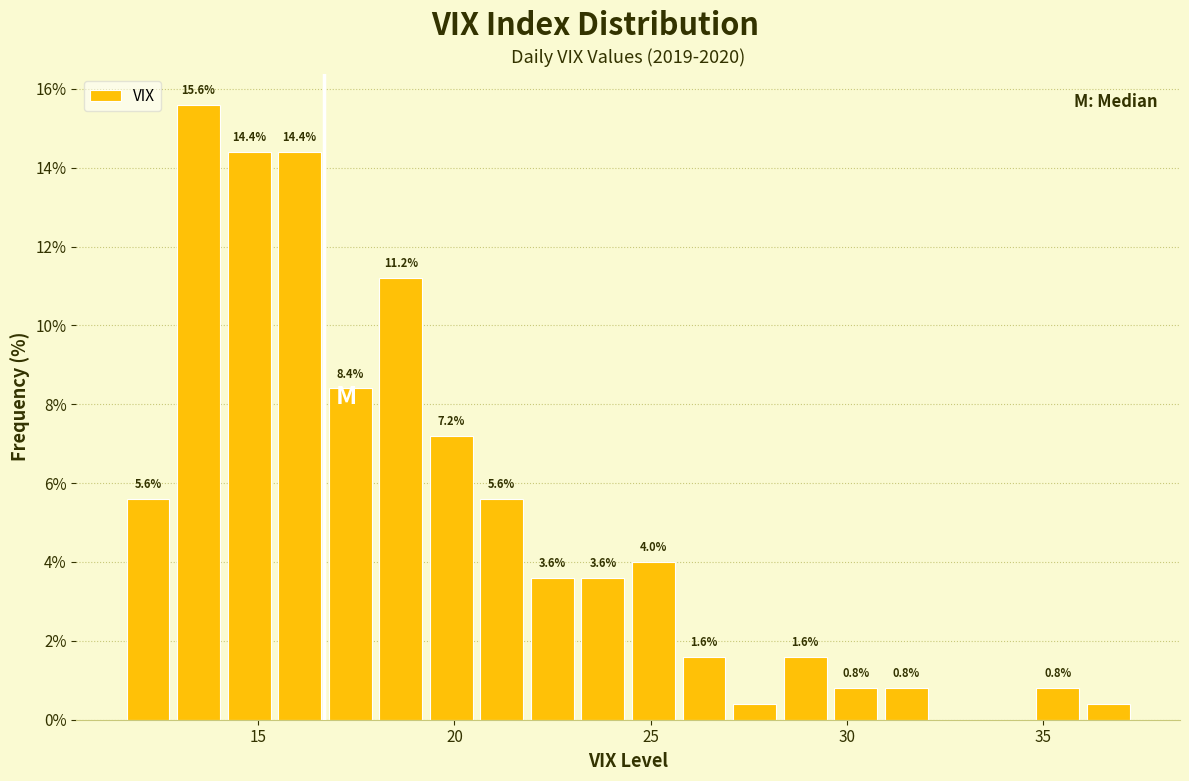

Around what value on the x-axis is the tallest bar? Give the approximate position of its centre, as read against the axis.

13.5